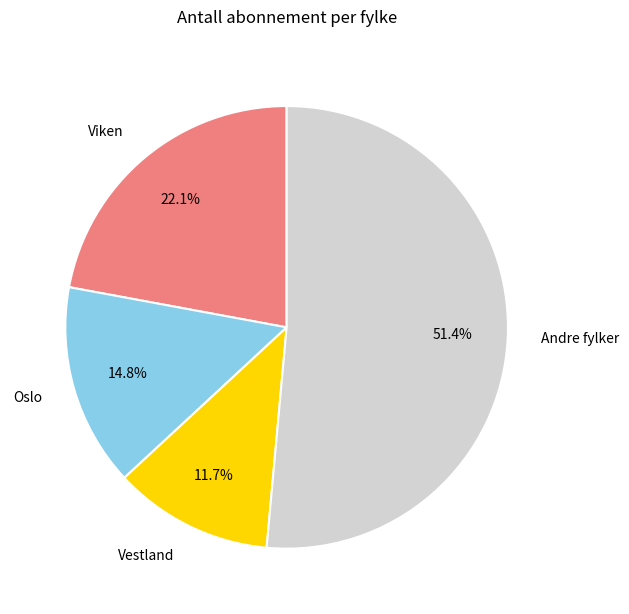

What is the majority slice?

Andre fylker